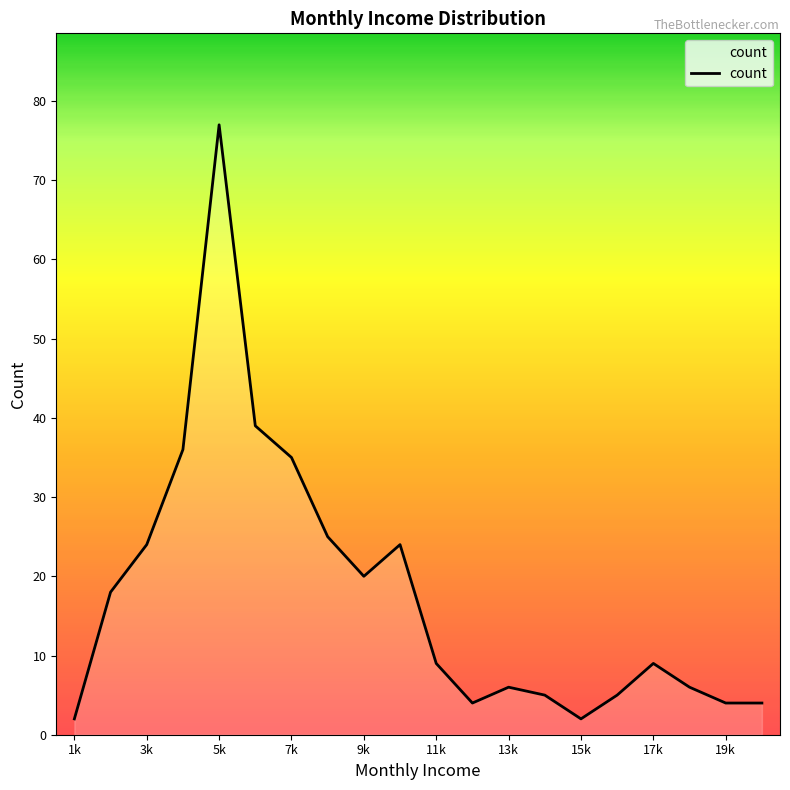

What is the difference between the maximum and minimum values?

75